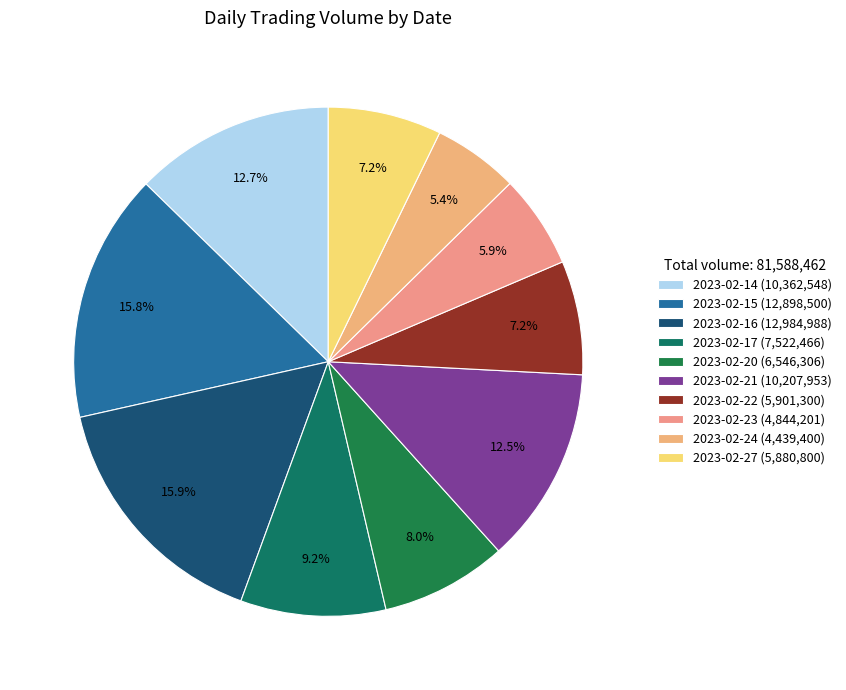

How many segments does this pie chart have?

10